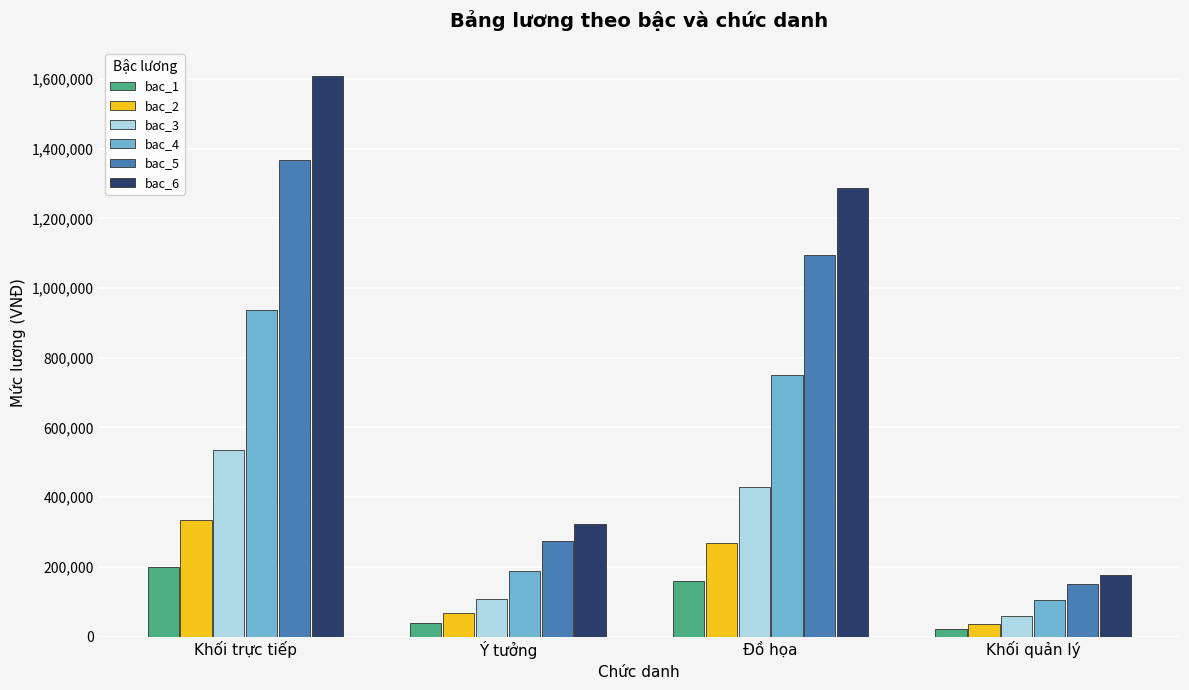

Rank the categories by bac_6 value from highest to lowest.

Khối trực tiếp, Đồ họa, Ý tưởng, Khối quản lý